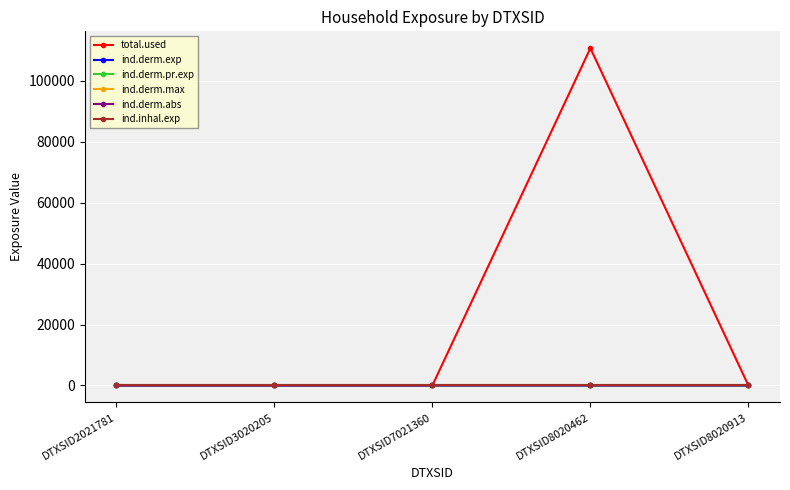

What is the difference between the maximum and minimum values in the ind.derm.exp series?

0.2